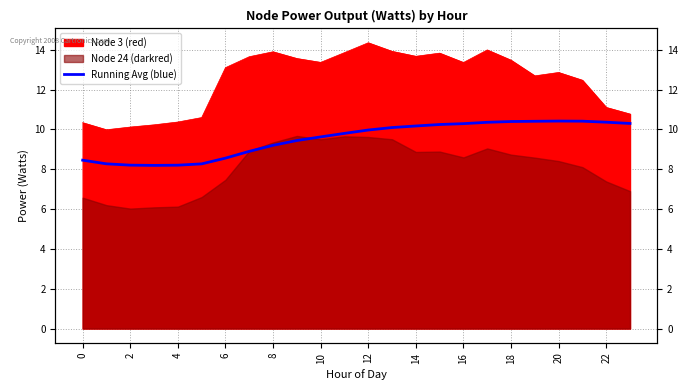

How many values are below 9?

8